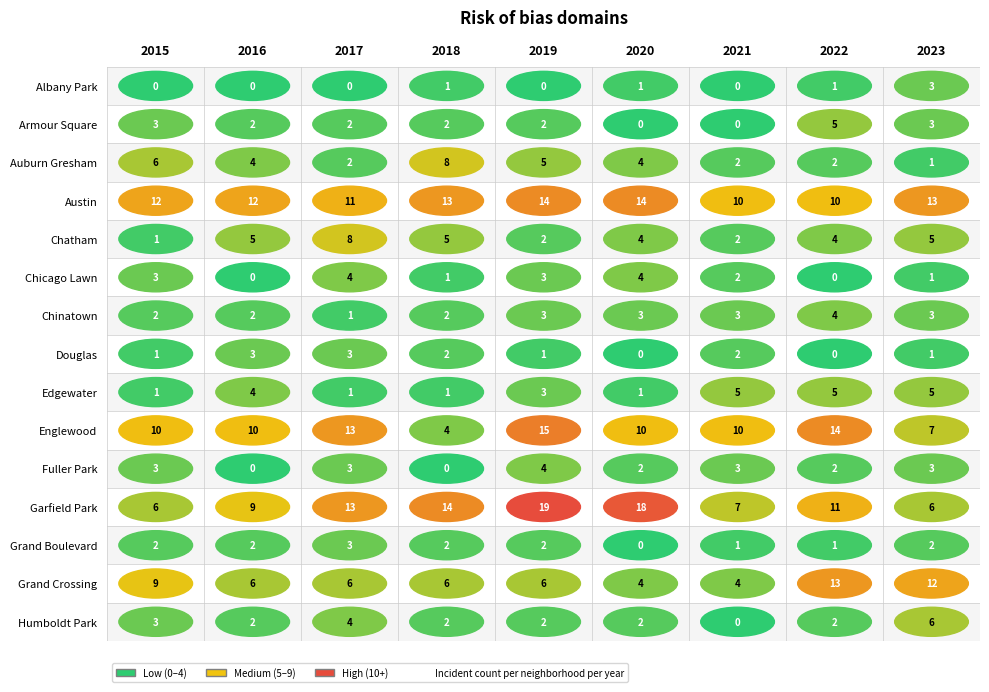

How many categories are shown in the chart?

9